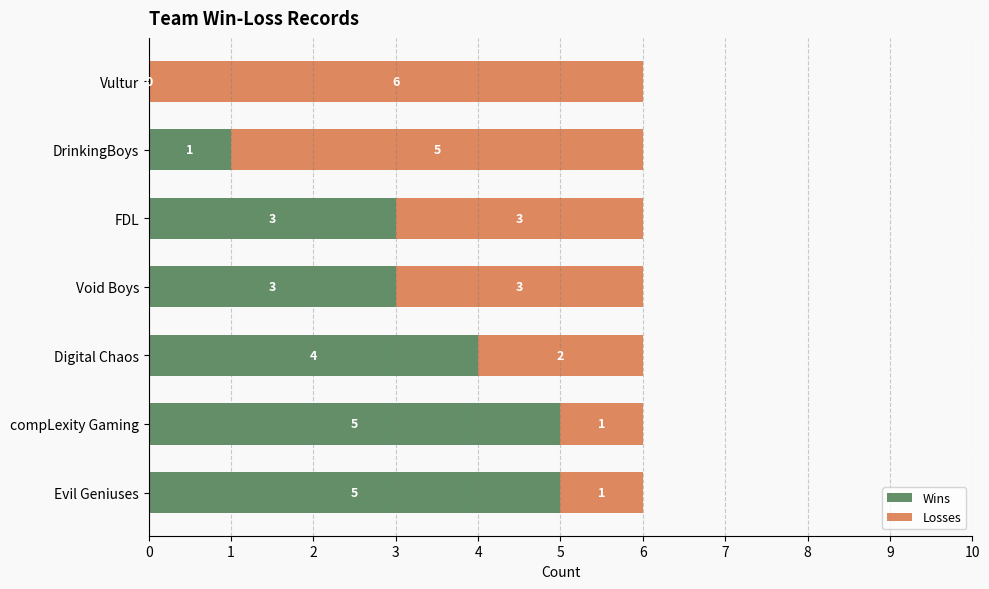

The Wins series shows 5 at Evil Geniuses. True or false?

True